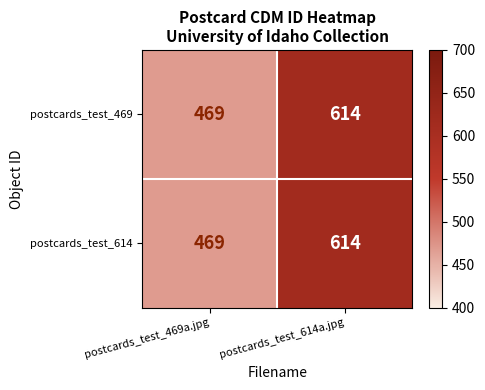

At which label is postcards_test_614 closest to 541?

postcards_test_469a.jpg